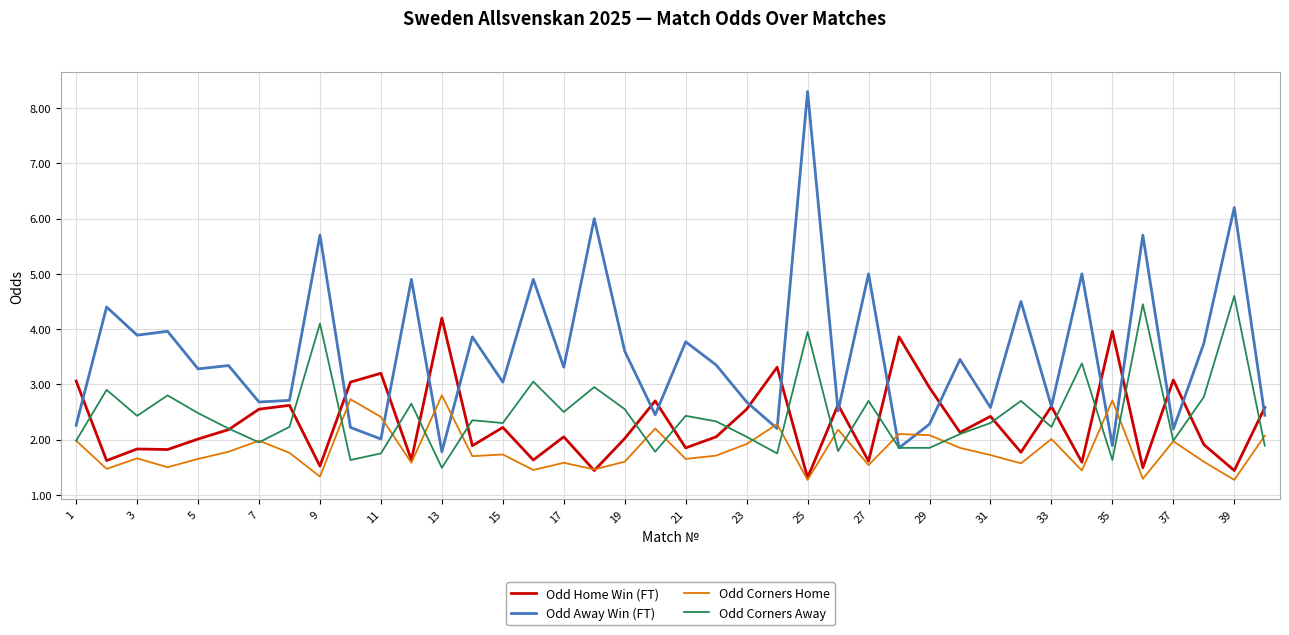

In Odd Corners Away, how many points are higher than both neighbors (excluding endpoints)?

14